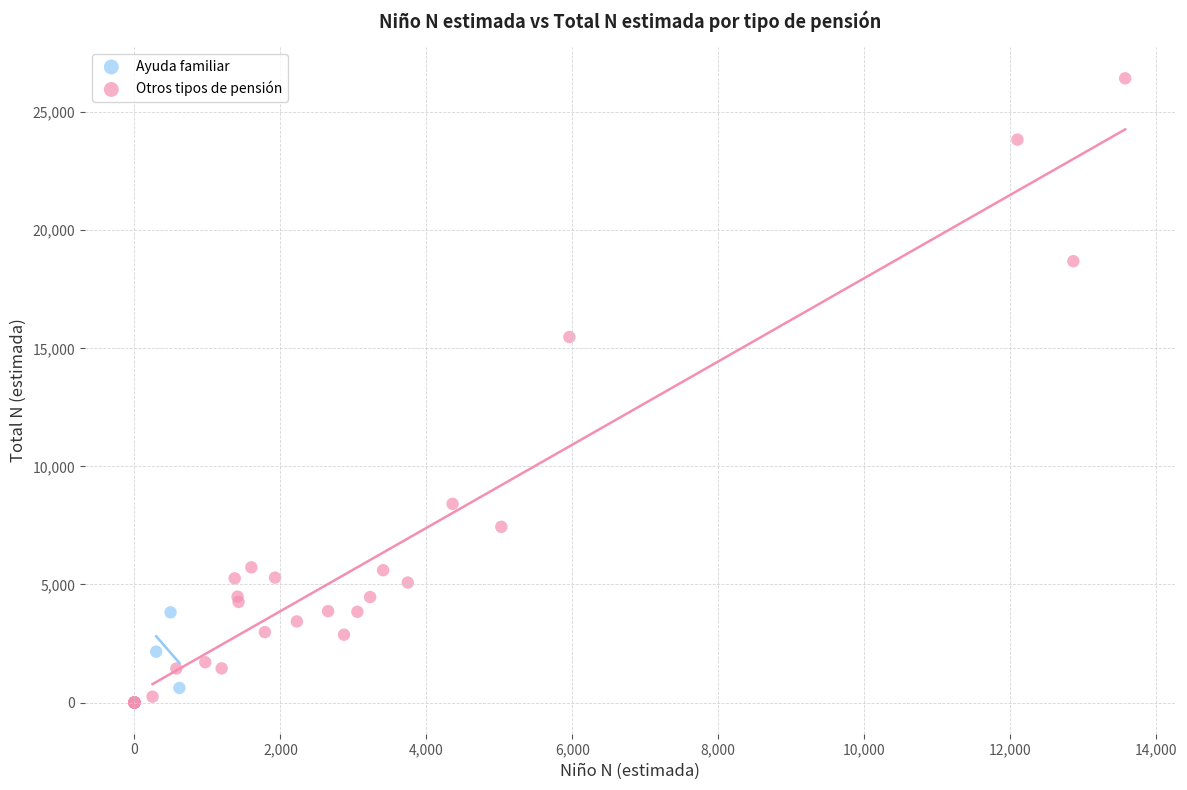

Which series contains the highest Y value?

Otros tipos de pensión